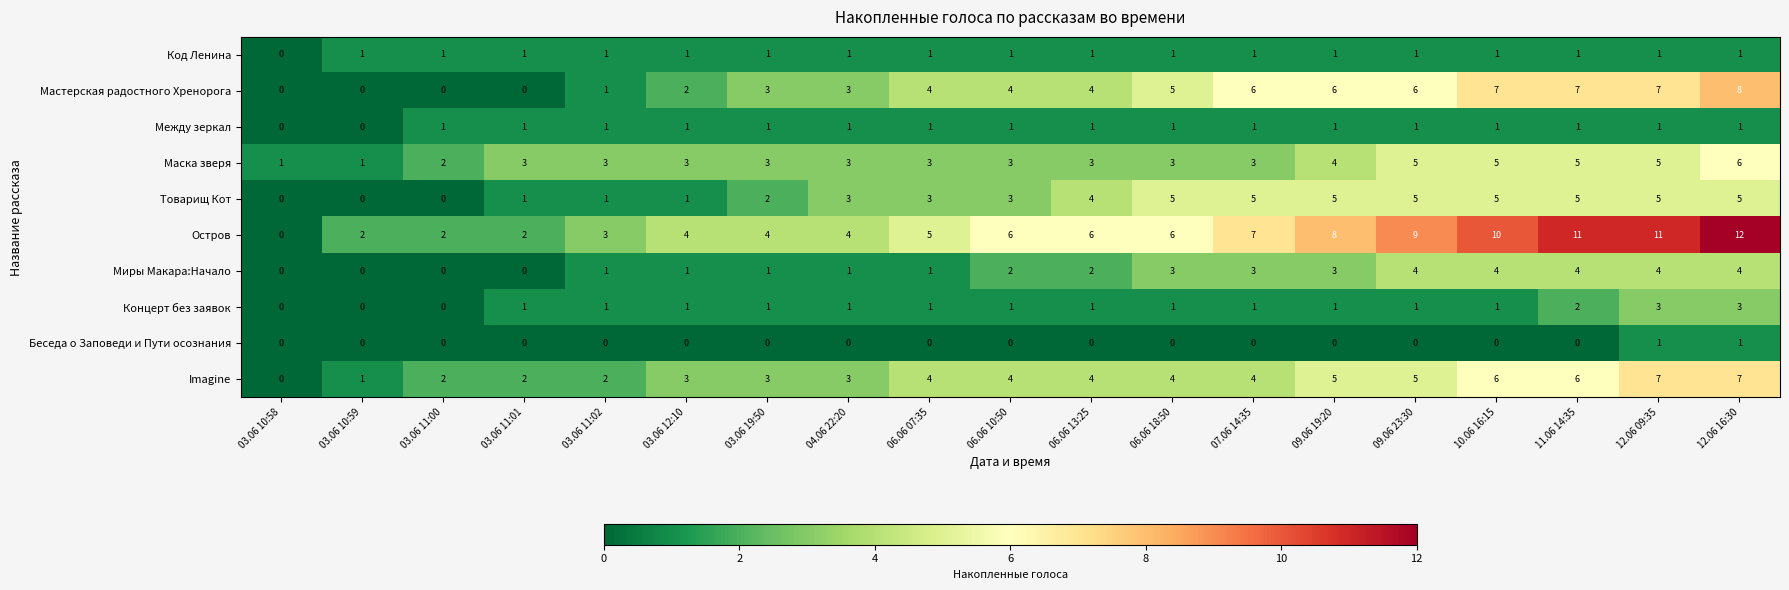

What is the difference between the second highest and minimum values in the Миры Макара:Начало series?

4